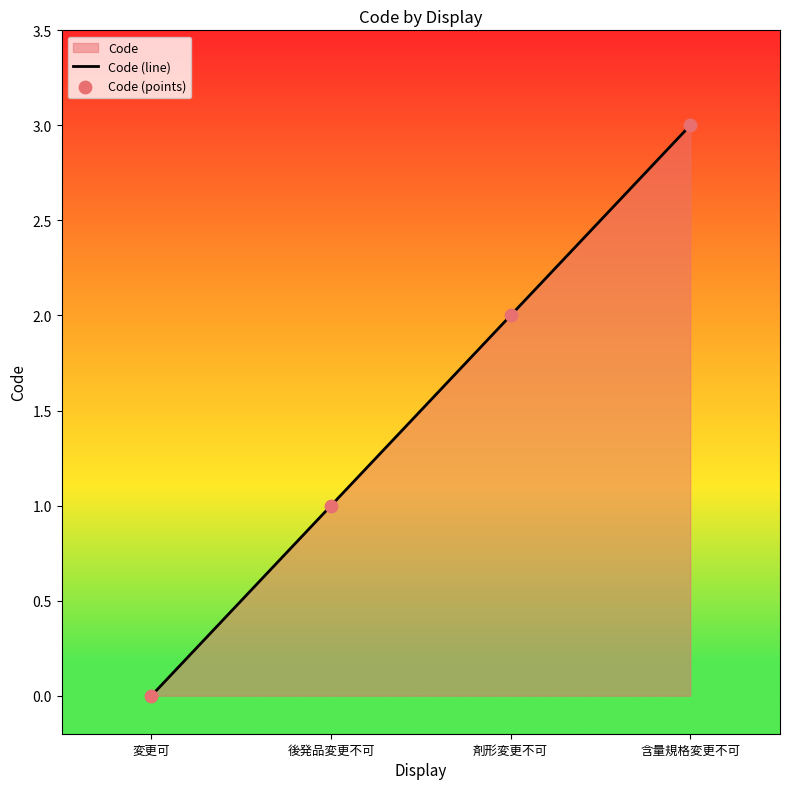

Is the value of Code (points) at 含量規格変更不可 greater than the value of Code (line) at 後発品変更不可?

Yes